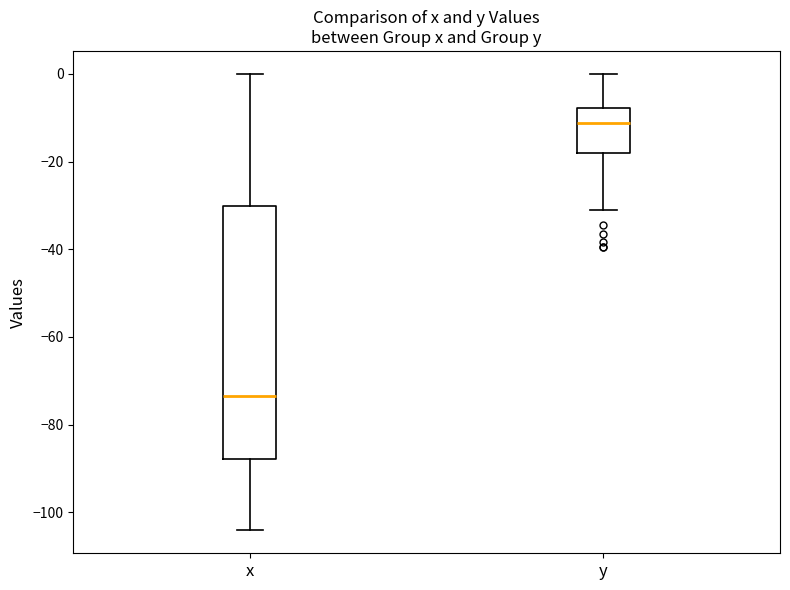

Where is the upper edge of the box for y on the y-axis? The values are not printed on the chart, so give them approximately, as read against the axis.

-8